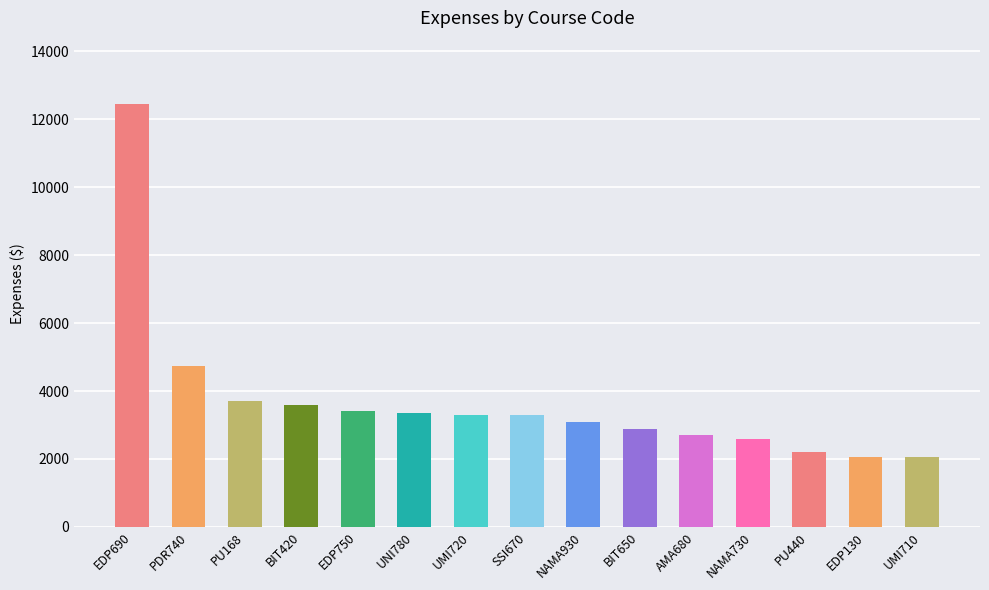

What position from the left is PU440?

13